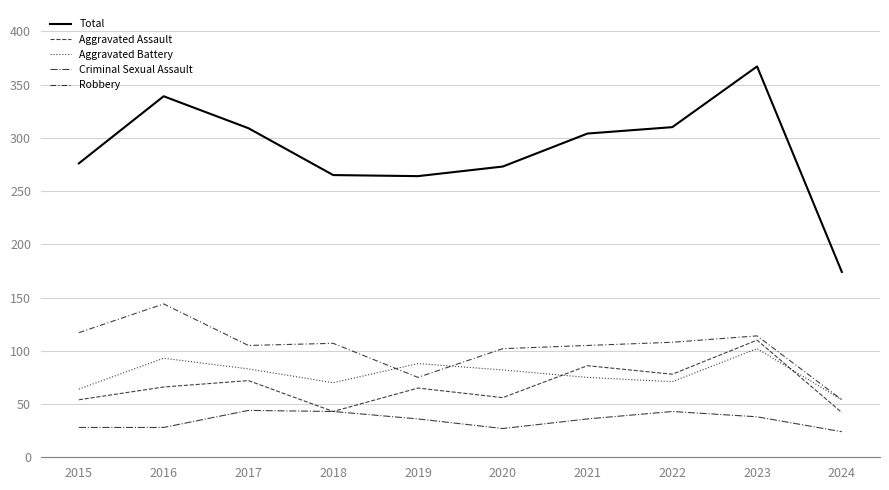

At which category is the sum across all series the highest?

2023